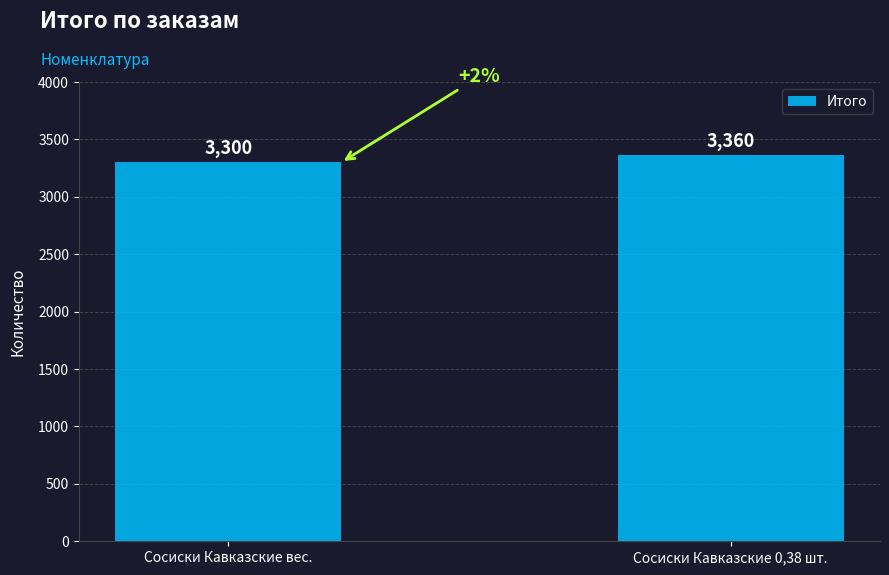

What is the smallest value displayed?

3300